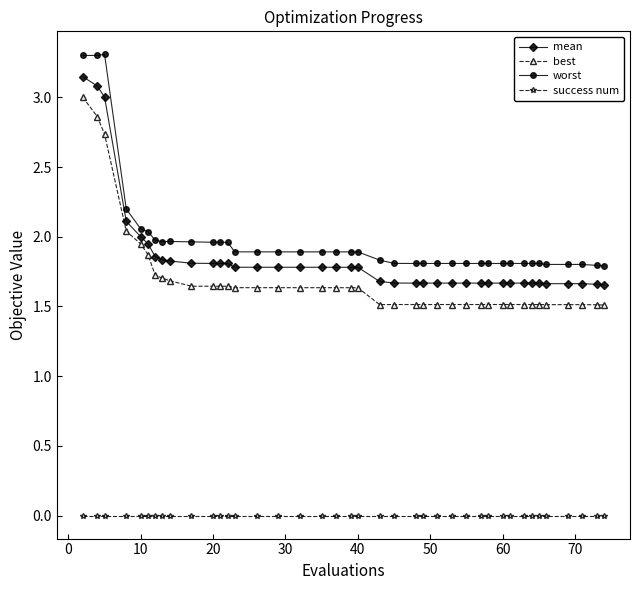

True or false: success num and best intersect in this chart.

False